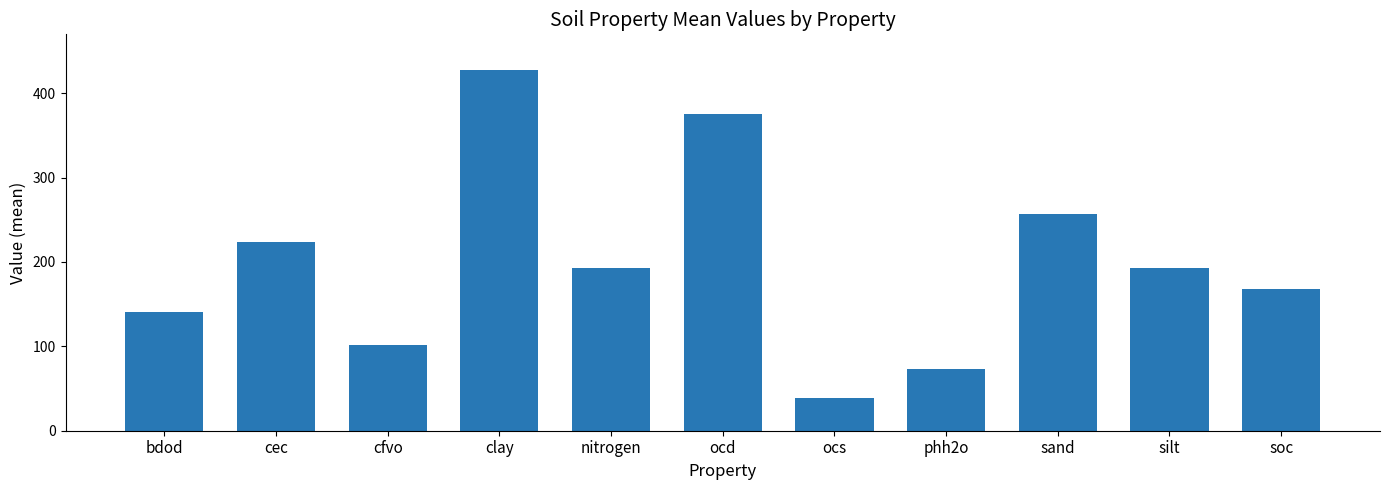

What is the value of the 3rd bar from the left?

101